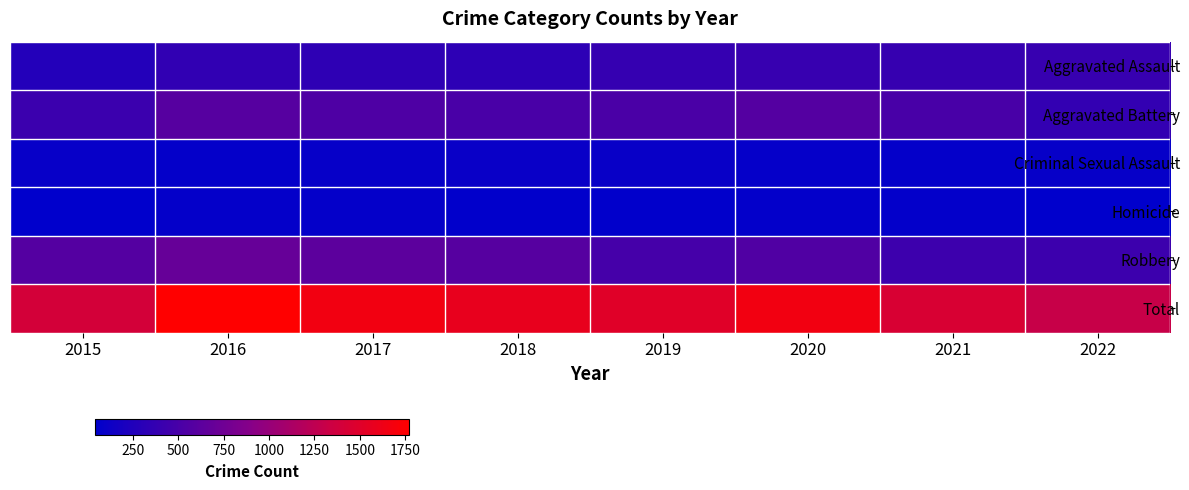

Which category has the highest value across all series?

2016